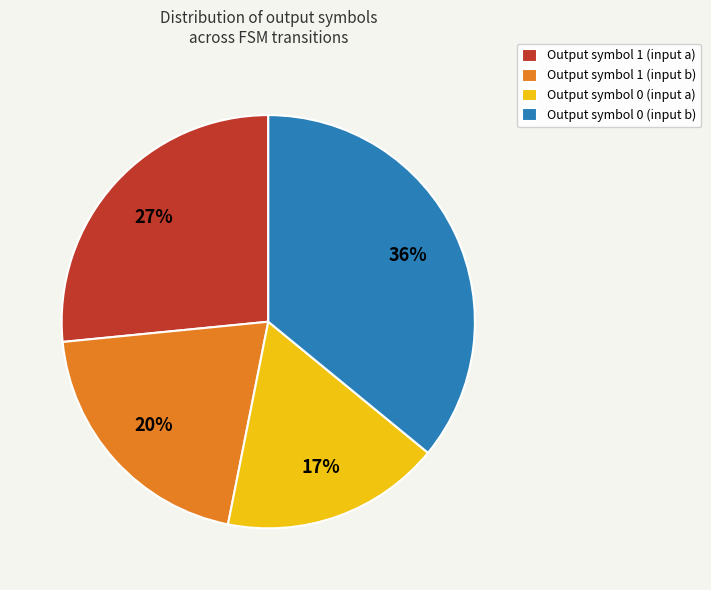

Rank the categories by value from highest to lowest.

Output symbol 0 (input b), Output symbol 1 (input a), Output symbol 1 (input b), Output symbol 0 (input a)